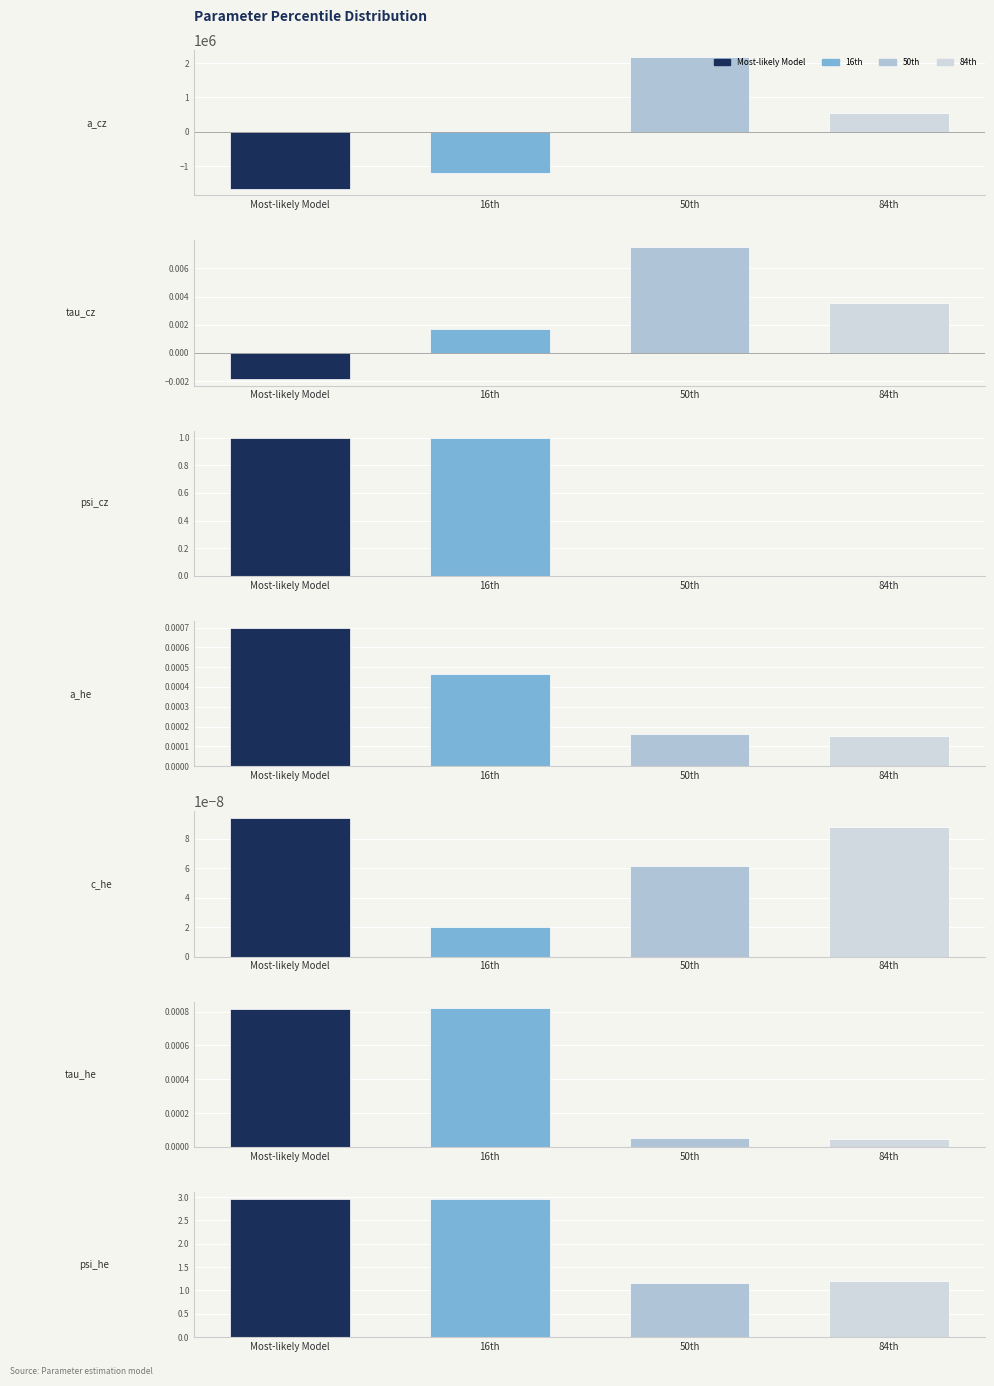

At which category is the sum across all series the highest?

psi_he